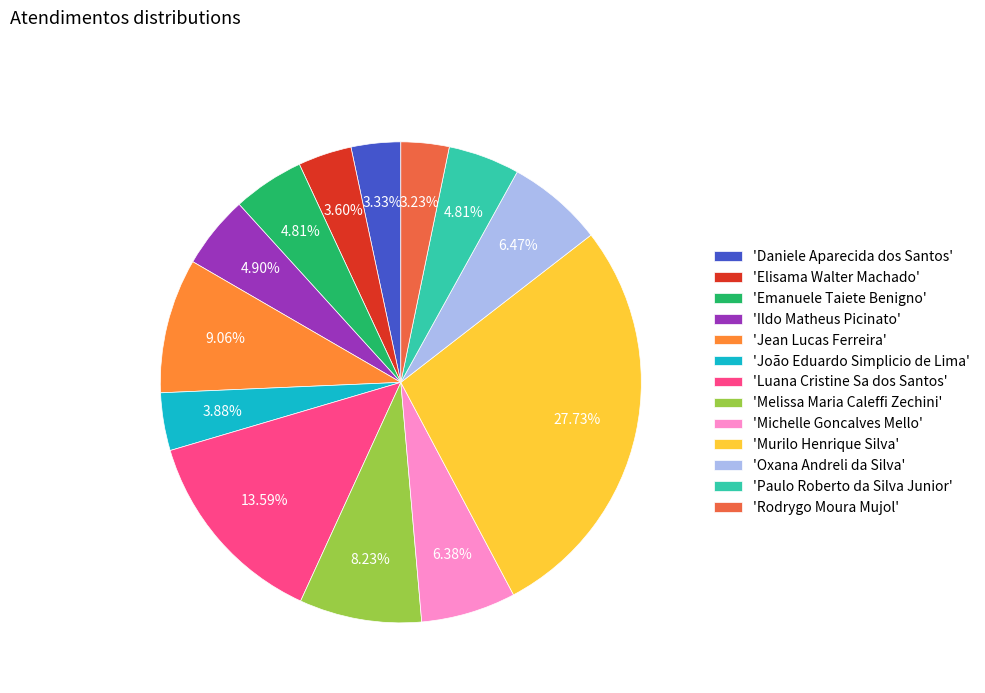

Between 'Rodrygo Moura Mujol' and 'Paulo Roberto da Silva Junior', which is larger?

'Paulo Roberto da Silva Junior'